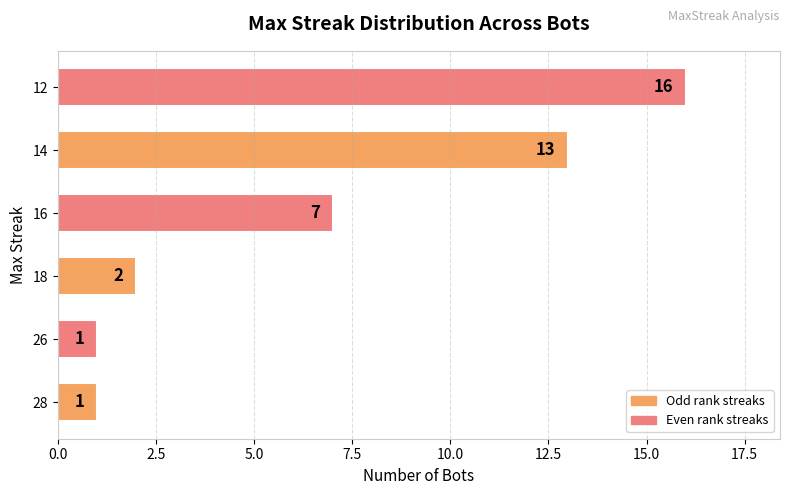

What is the average value?

7